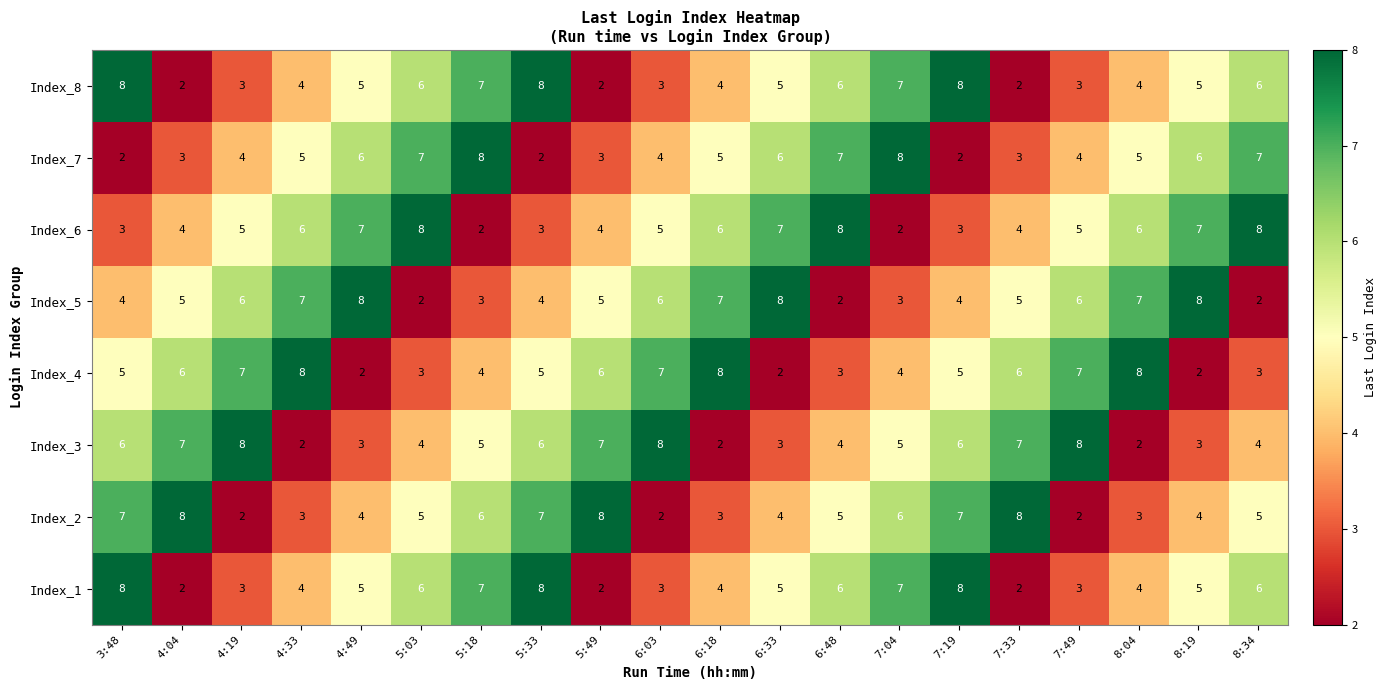

What is the highest value of the Index_4 series?

8